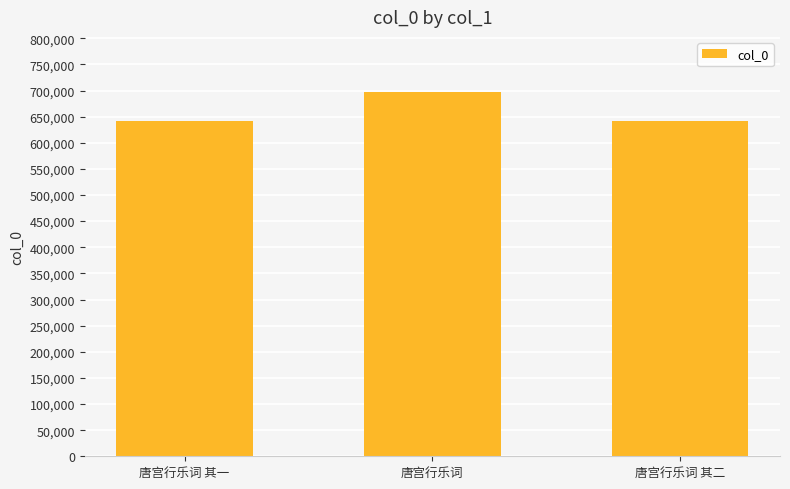

What is the difference between the maximum and minimum values?

55410